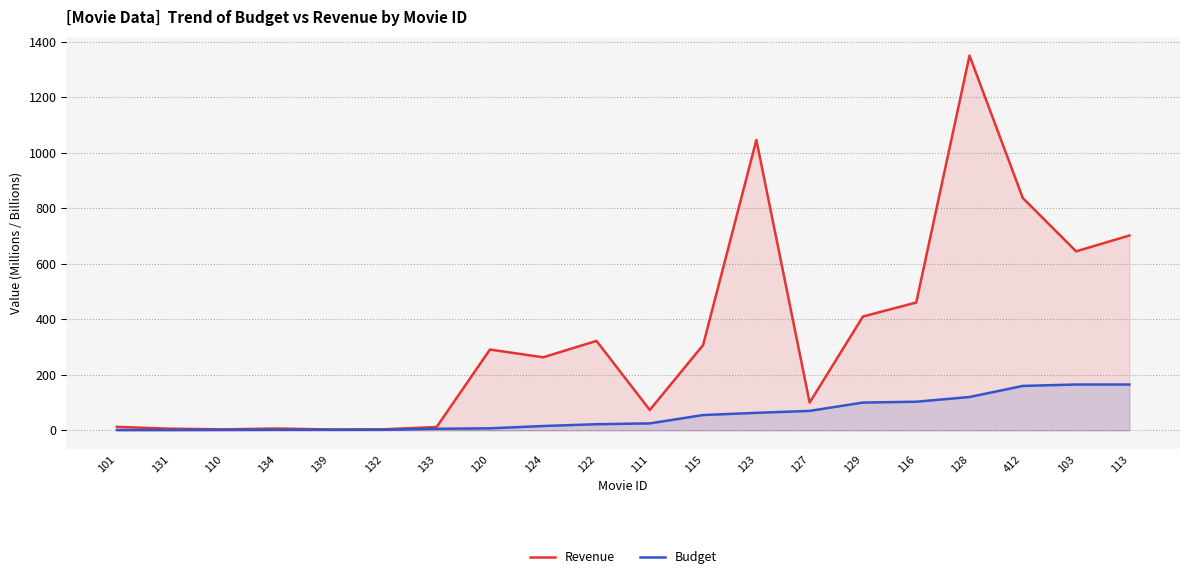

What is the total value across all series at 133?

17.5